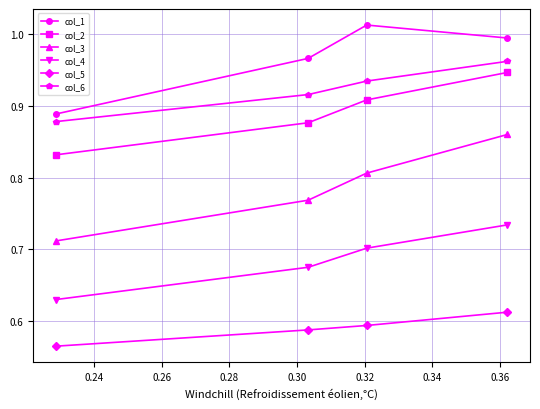

Count the col_6 values in the range 0 to 1.

4